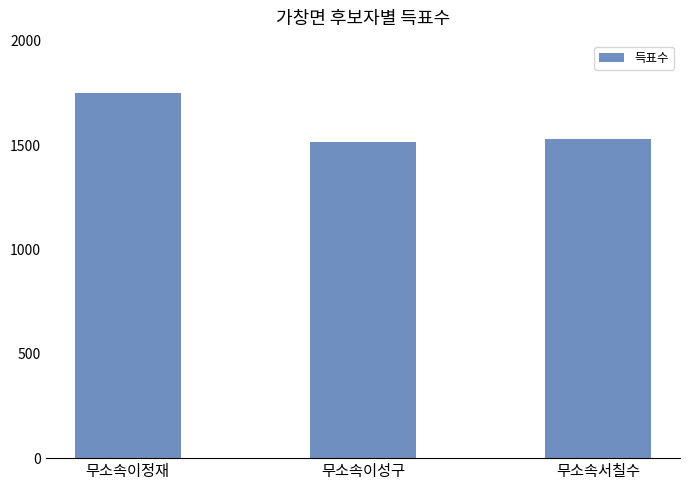

What is the value of the 3rd bar from the left?

1527